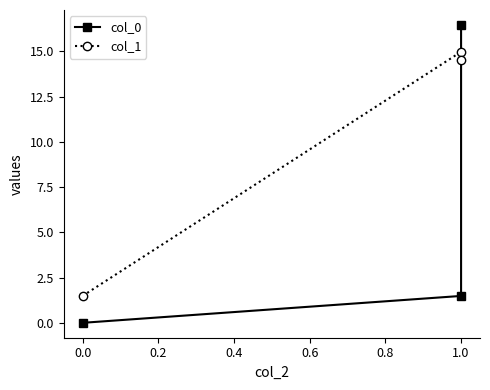

How many values in the col_1 series exceed 14?

2